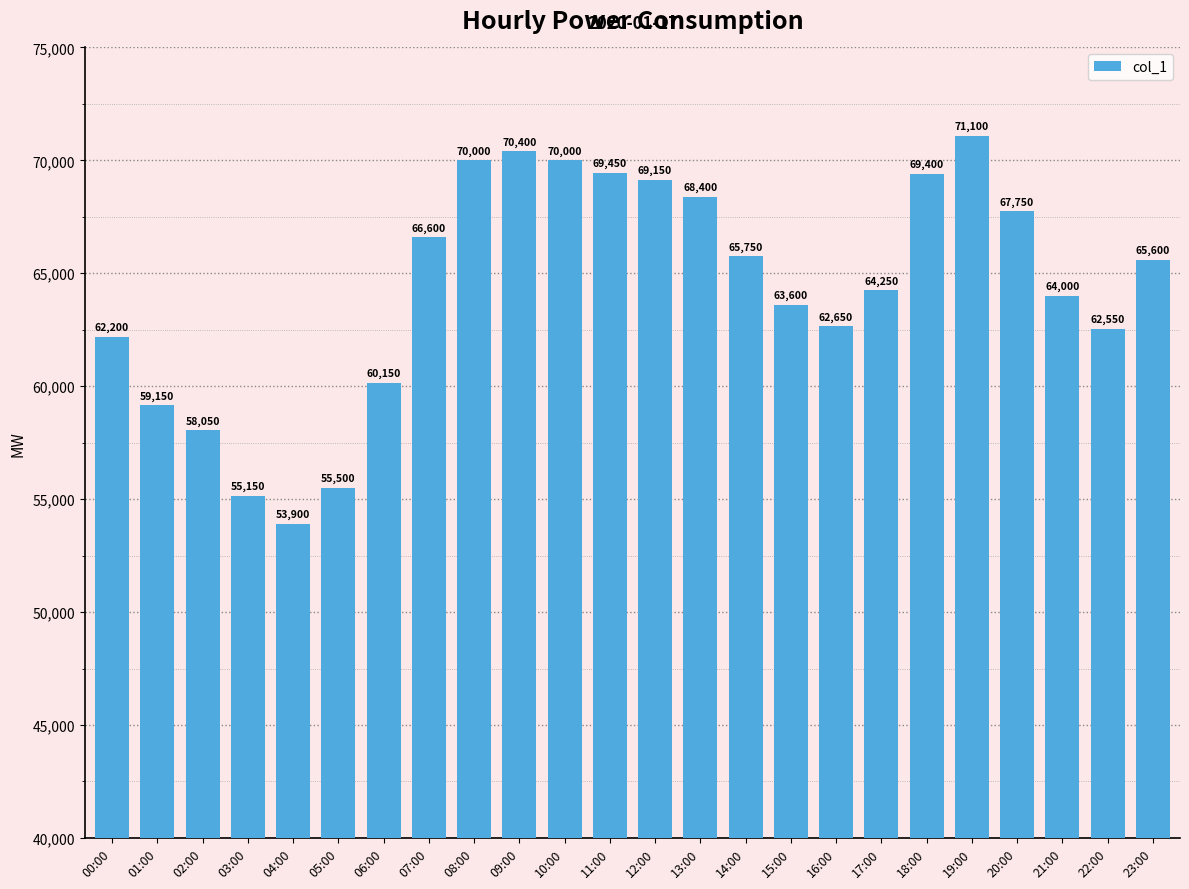

What is the change in value from 08:00 to 21:00?

-6000